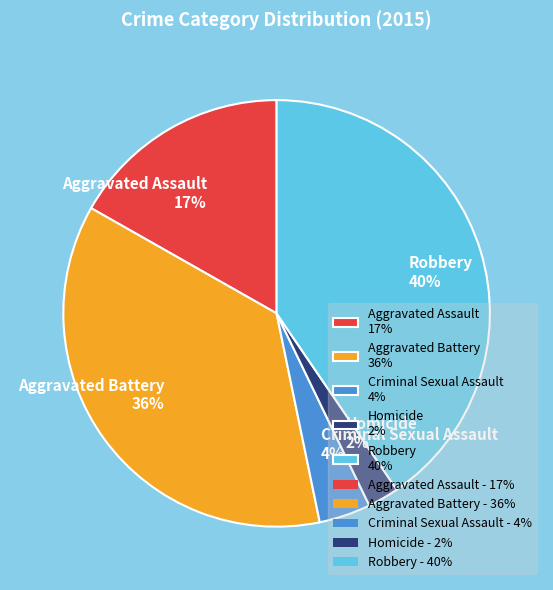

To the nearest percent, what is the combined percentage of Aggravated Battery and Criminal Sexual Assault?

40%